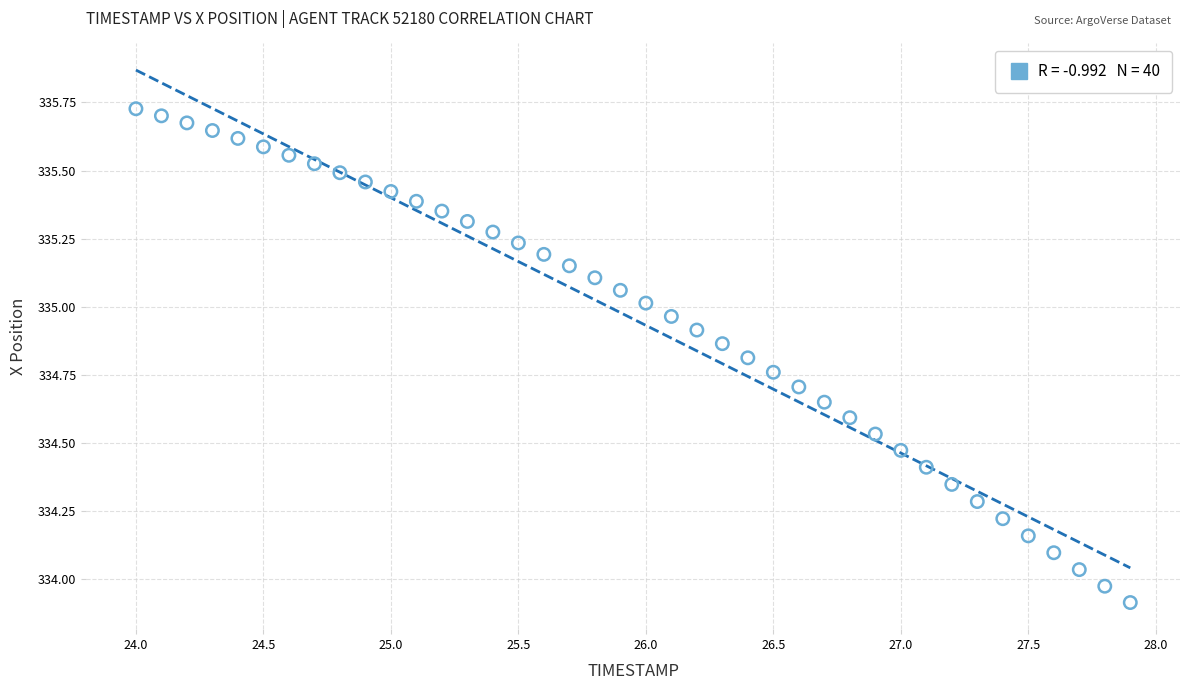

What is the range of Y values (max minus min)?

1.8